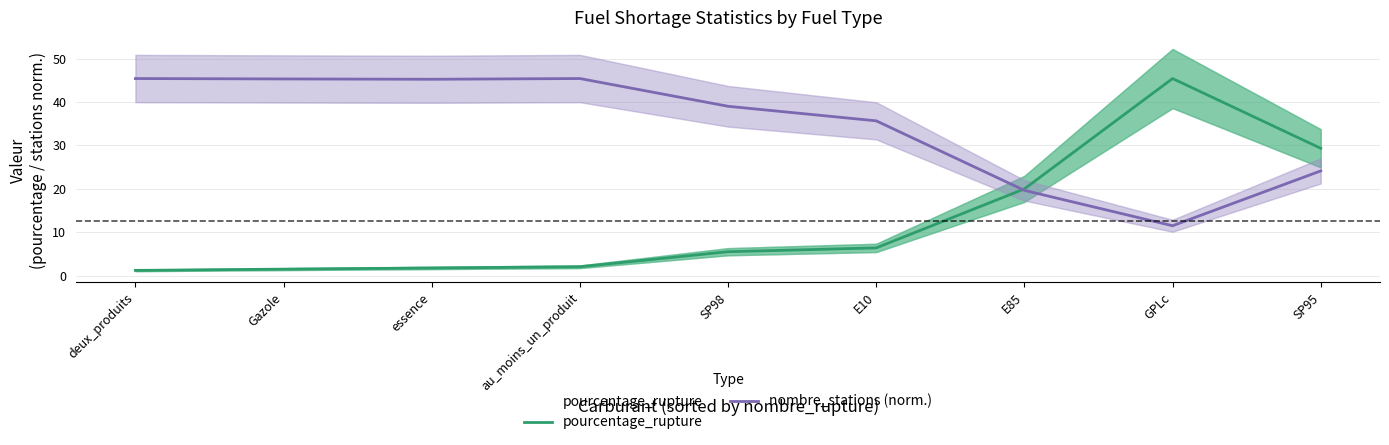

At which category is the sum across all series the highest?

GPLc